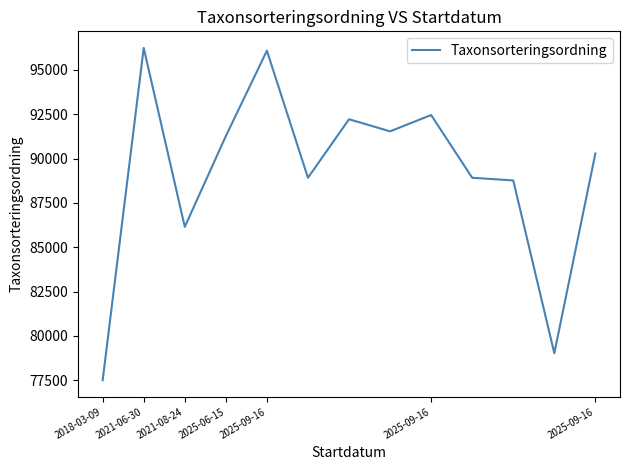

What is the average value?

89180